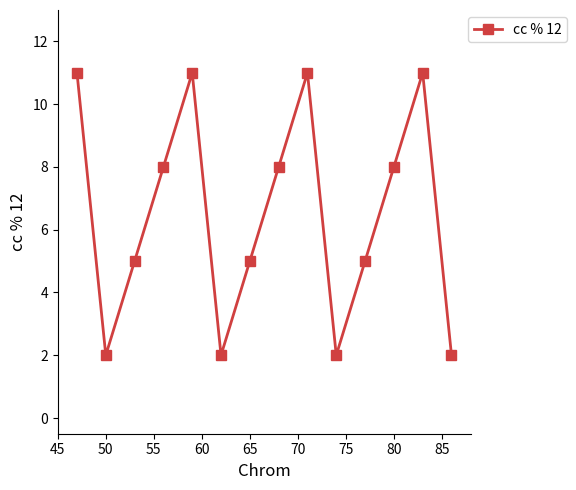

Count the number of categories in the chart.

14